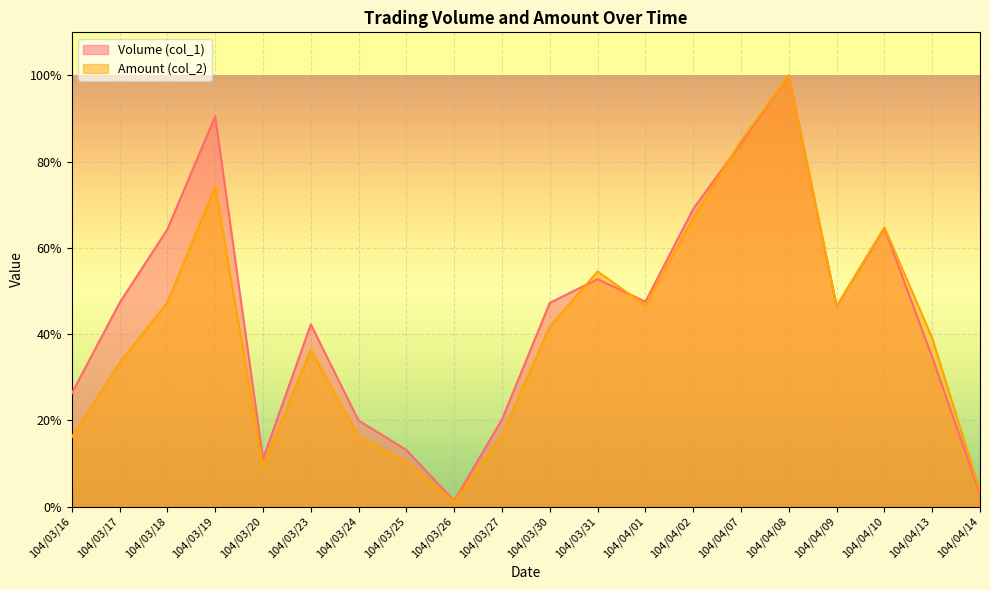

The value of Volume (col_1) at 104/03/30 is 0.5. True or false?

True